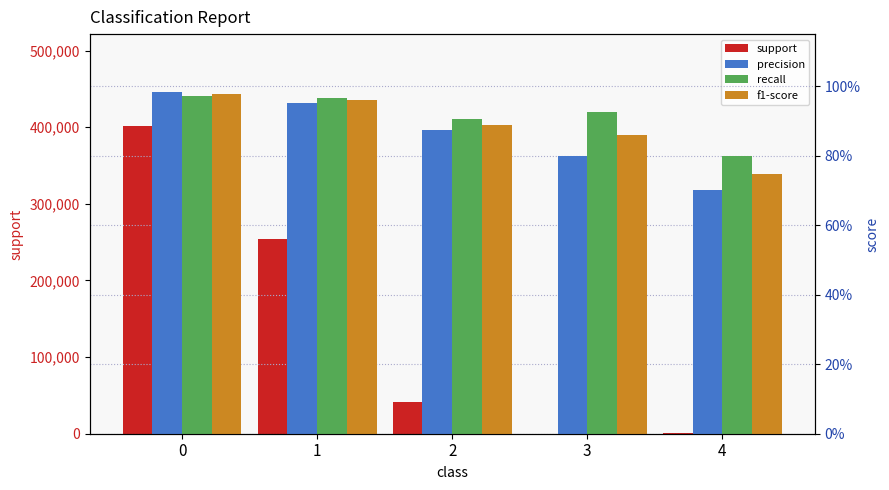

What is the value of the support bar at the 4th from the left?

108.0